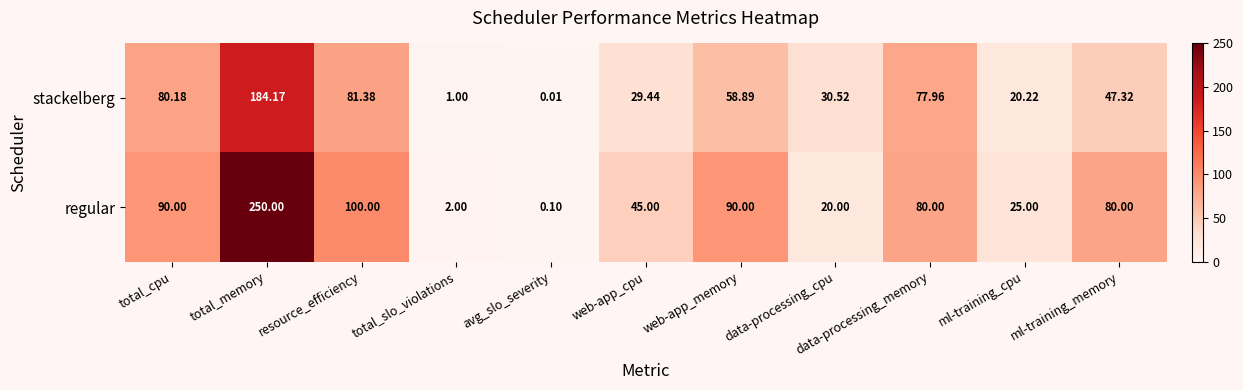

How many data points in stackelberg are less than 47?

5